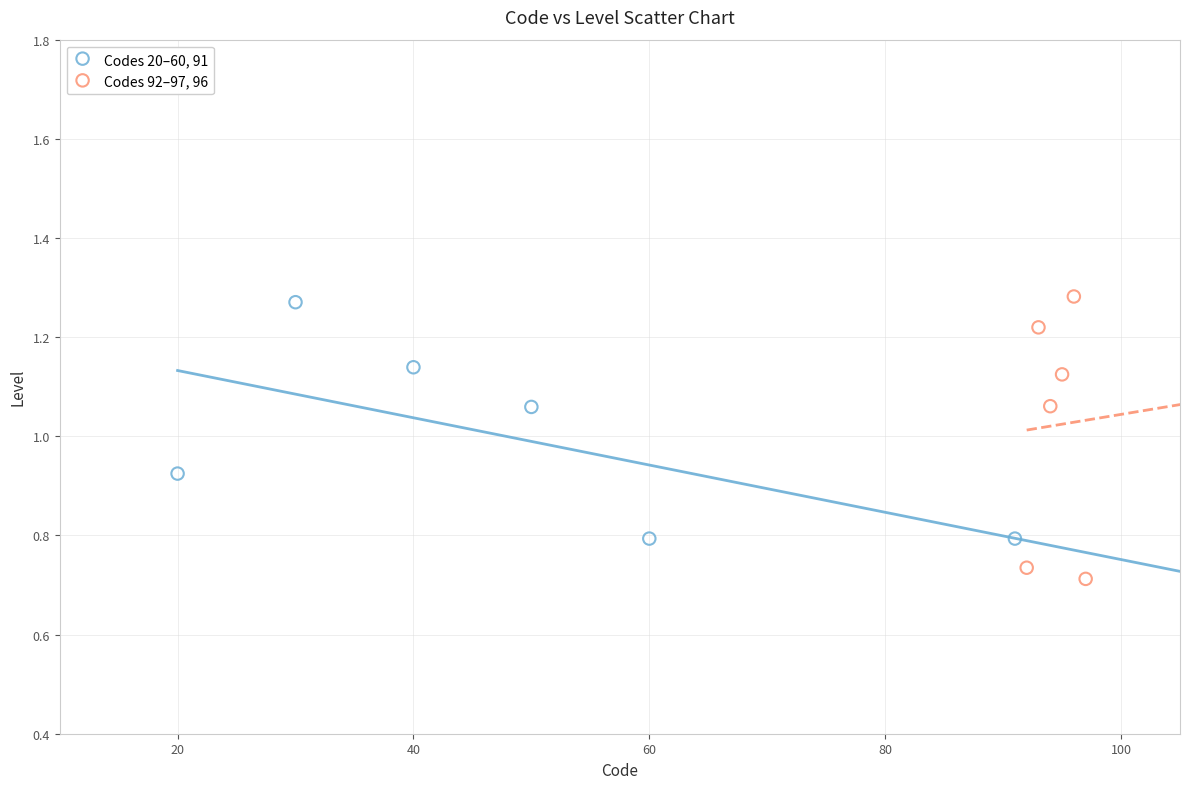

Which series contains the highest Y value?

Codes 92–97, 96